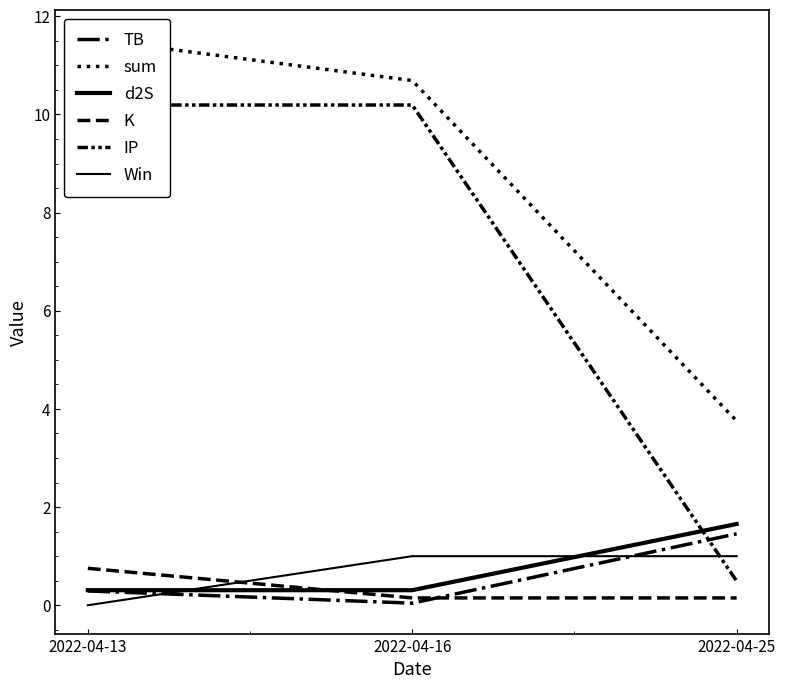

Which has a higher value, 2022-04-13 or 2022-04-16?

2022-04-13